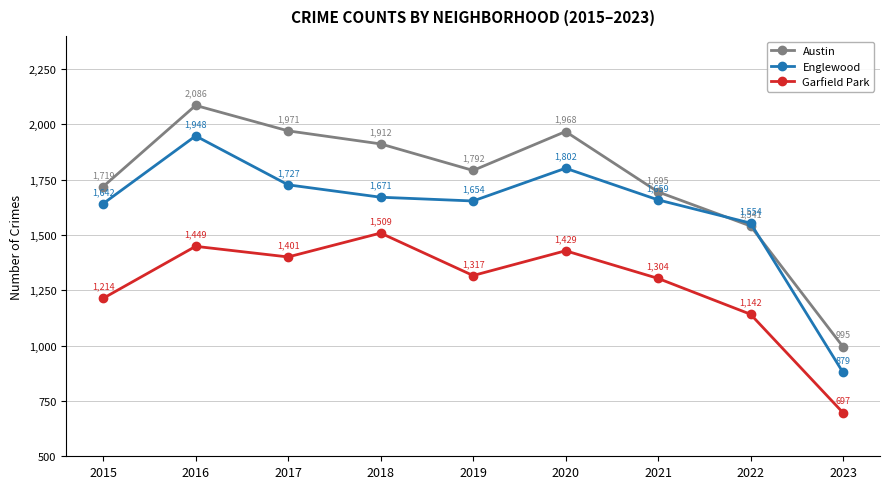

Reading left to right, list all the values displayed in this chart.

Austin: 1719	2086	1971	1912	1792	1968	1695	1541	995
Englewood: 1642	1948	1727	1671	1654	1802	1659	1554	879
Garfield Park: 1214	1449	1401	1509	1317	1429	1304	1142	697